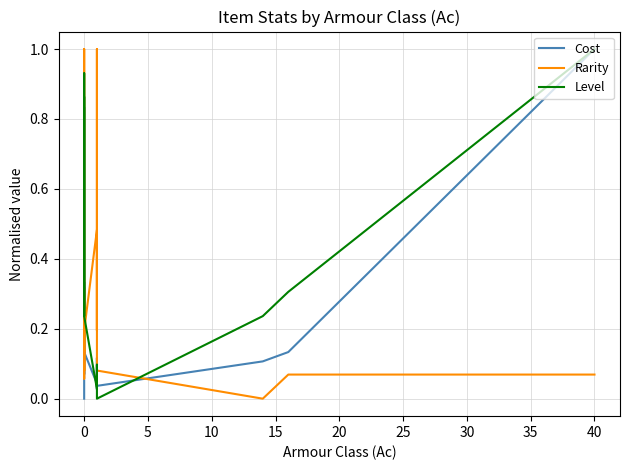

Where do Level and Rarity first cross each other?

35 and 40